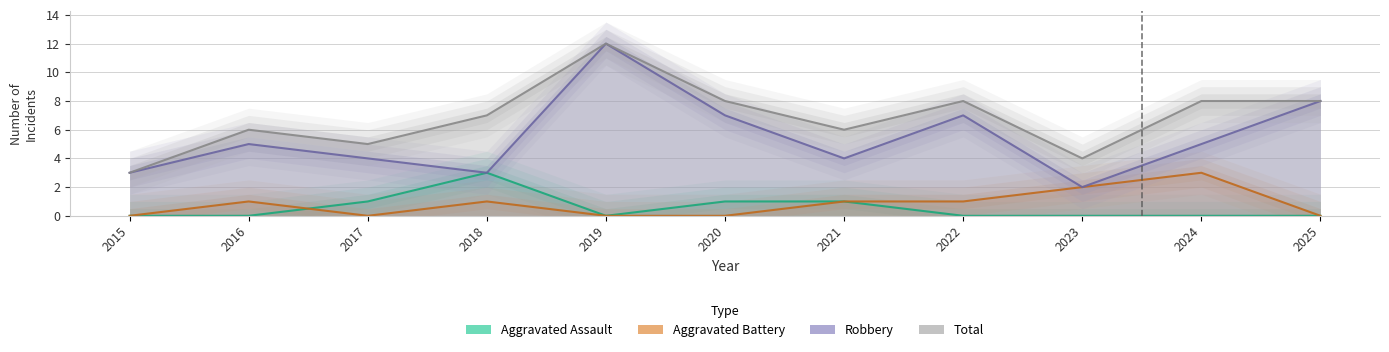

What is the value of the Total point at the 10th from the left?

8